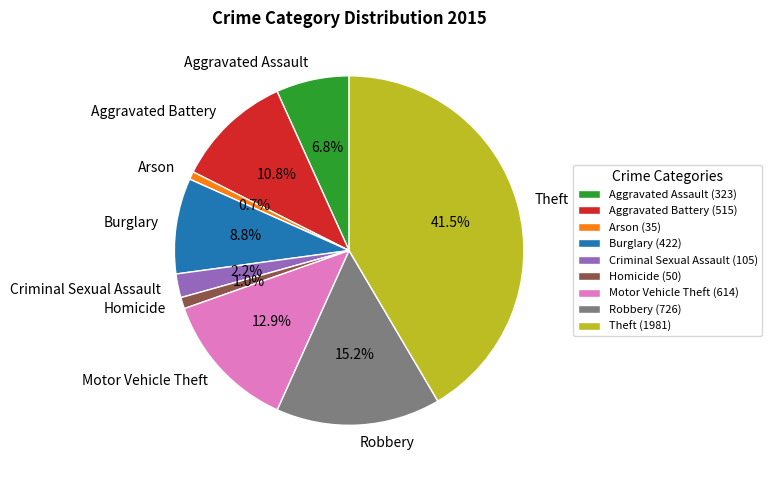

What is the ratio of the value at Arson to the value at Homicide?

0.7